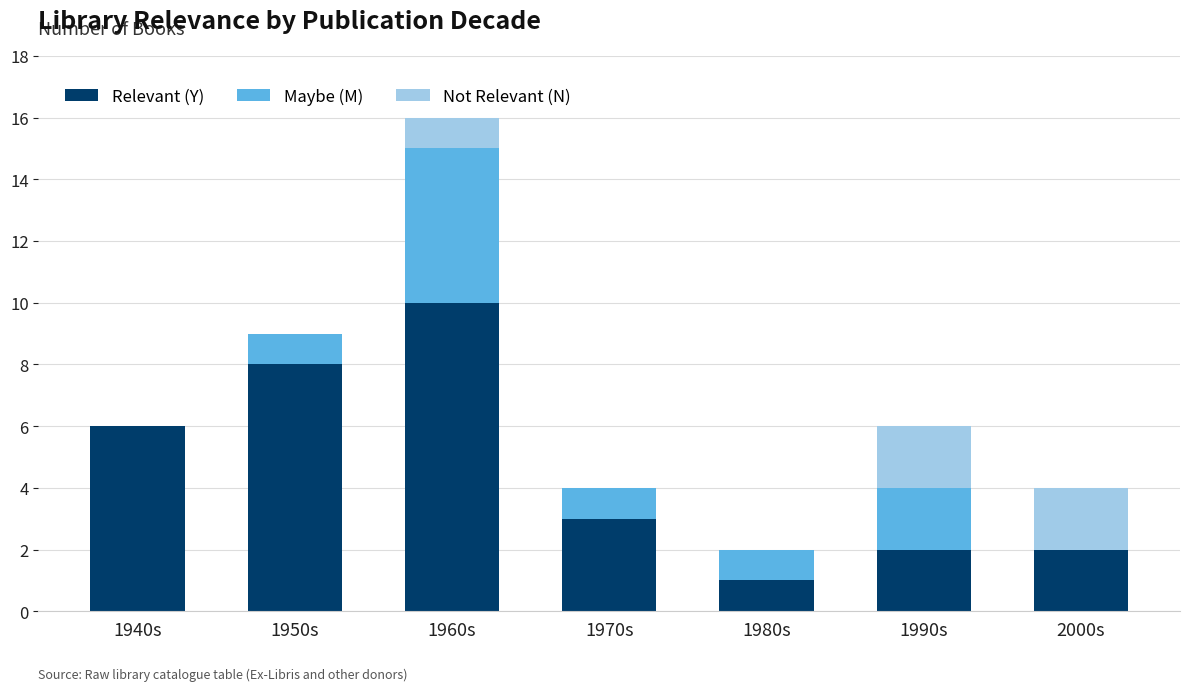

Reading left to right, list the values for the Relevant (Y) series.

1940s=6	1950s=8	1960s=10	1970s=3	1980s=1	1990s=2	2000s=2